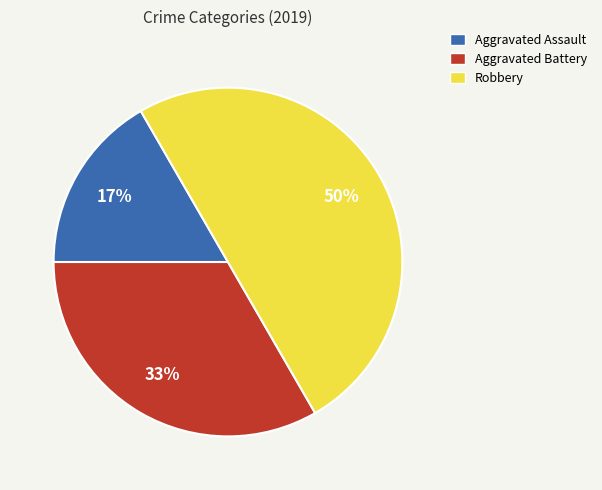

To the nearest percent, what is the average slice percentage?

33%